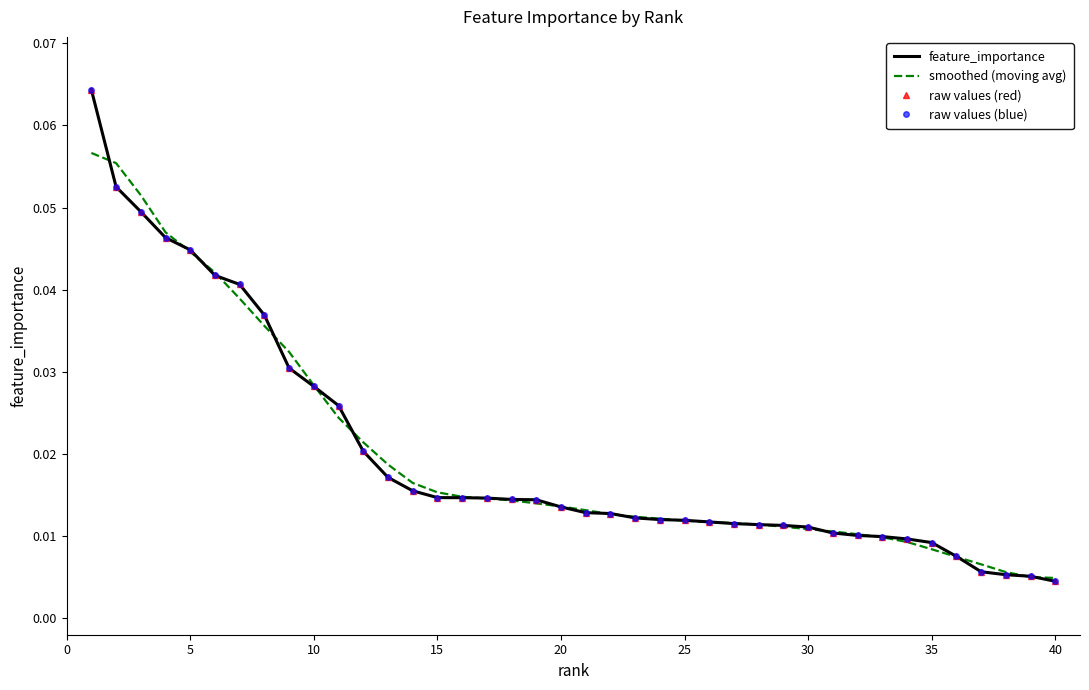

Which series has the largest range (max minus min)?

feature_importance